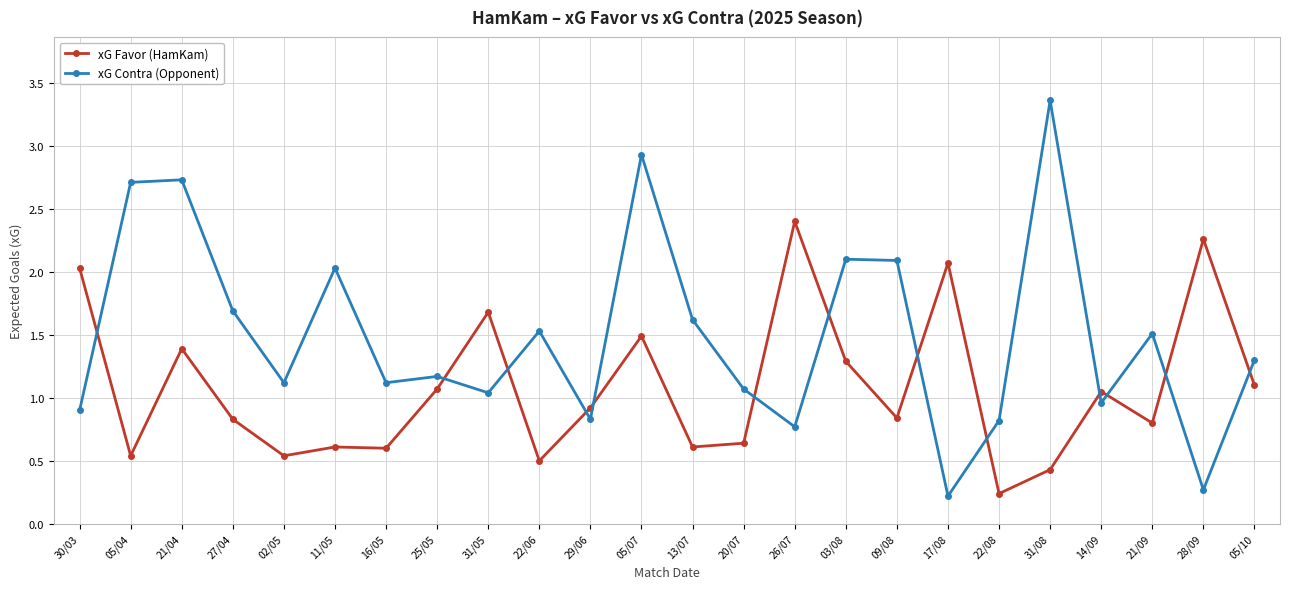

In xG Favor (HamKam), how many points are higher than both neighbors (excluding endpoints)?

8